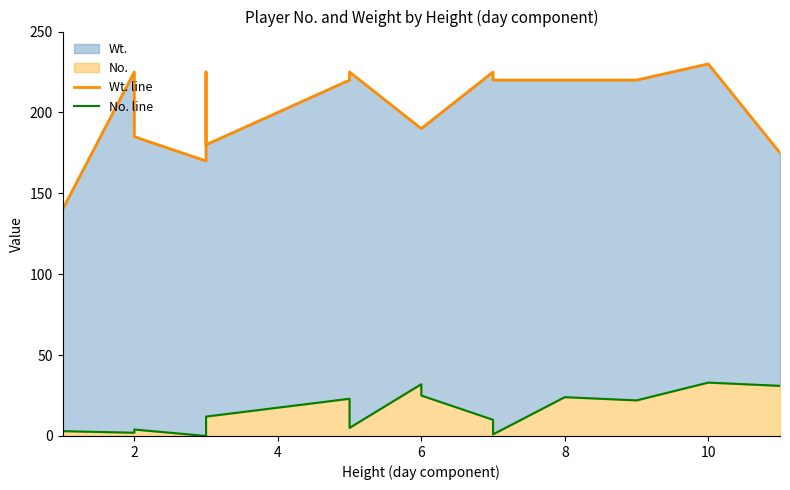

At how many categories does at least one series exceed 161?

15